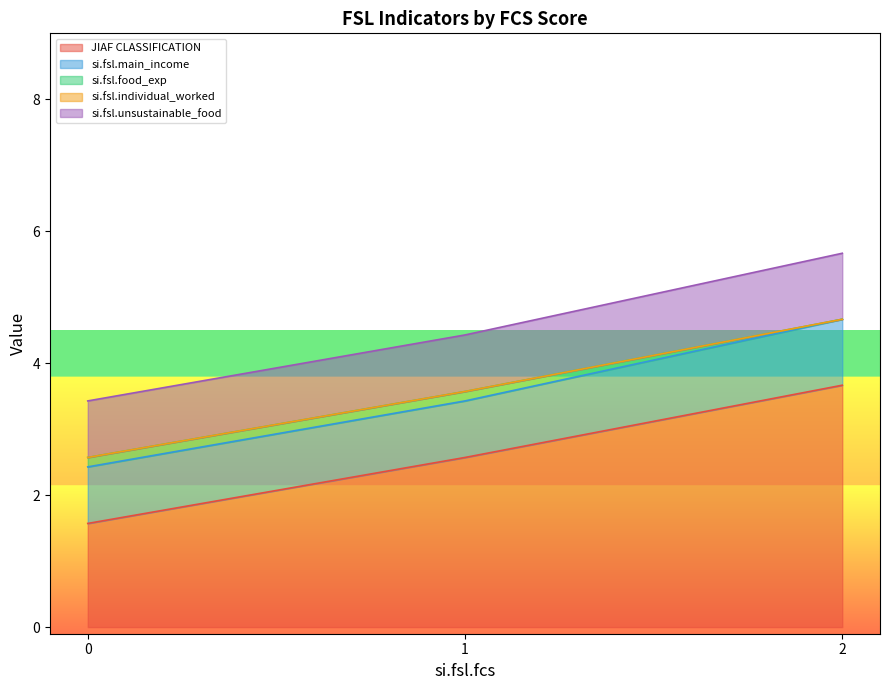

Count the number of data series in this chart.

5